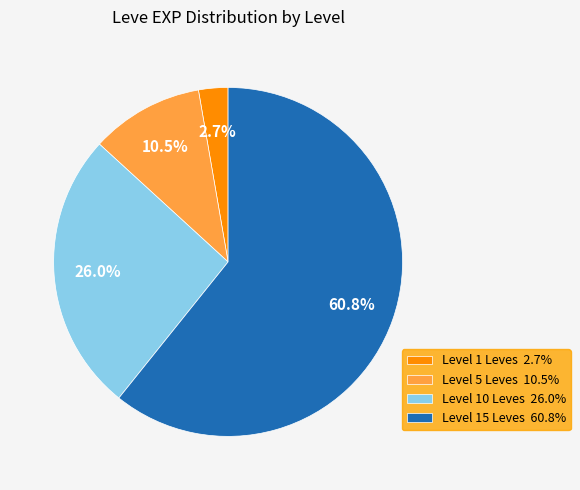

How many segments does this pie chart have?

4